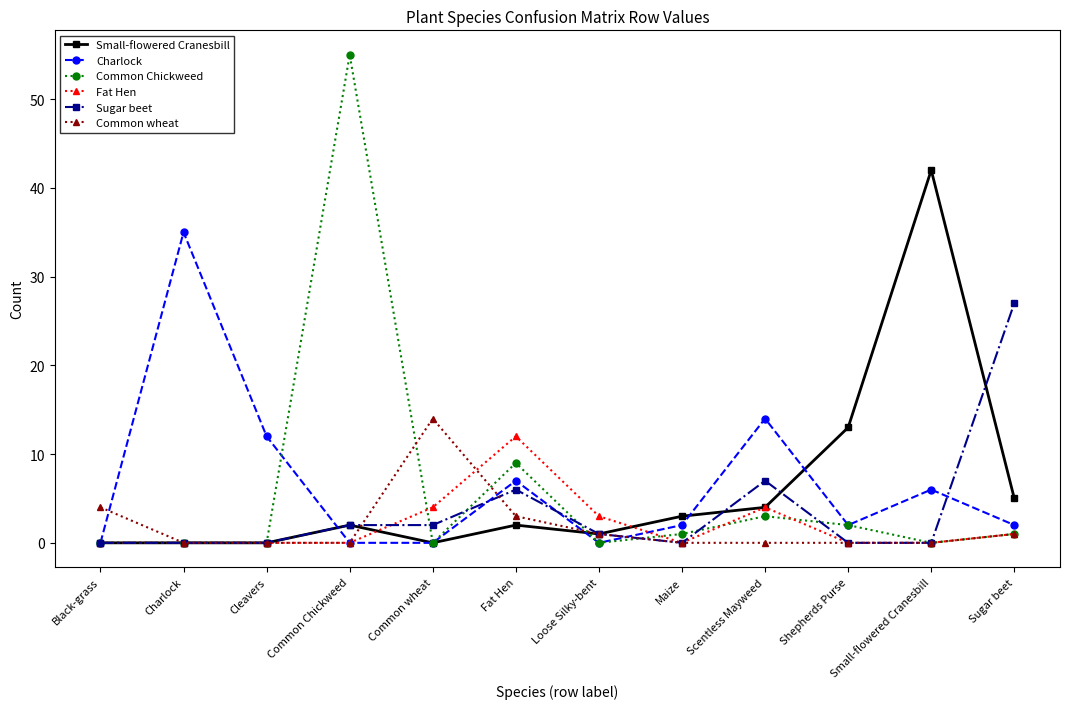

Which category has the highest value across all series?

Common Chickweed